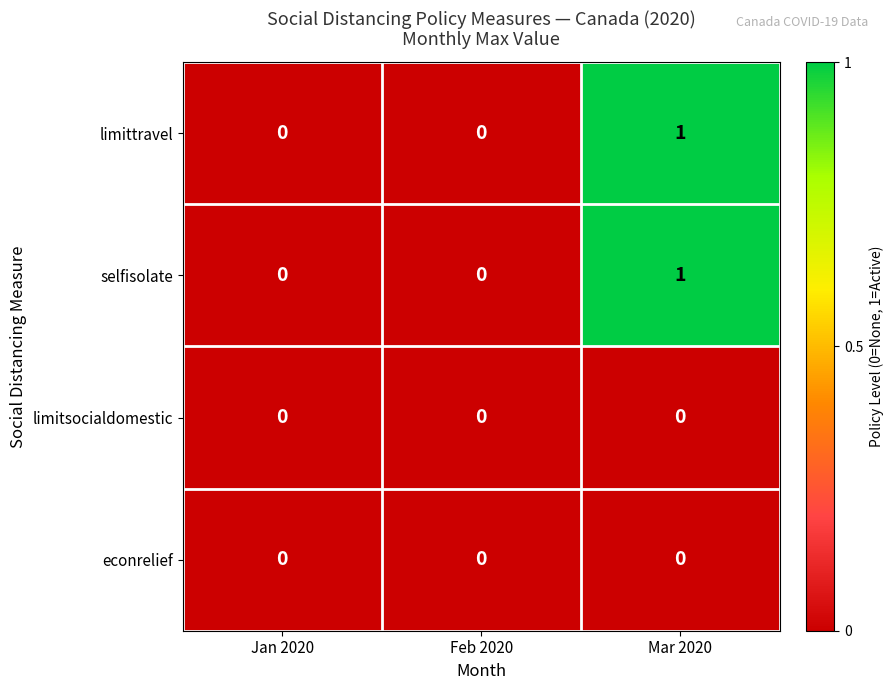

The limitsocialdomestic series shows 0 at Feb 2020. True or false?

True